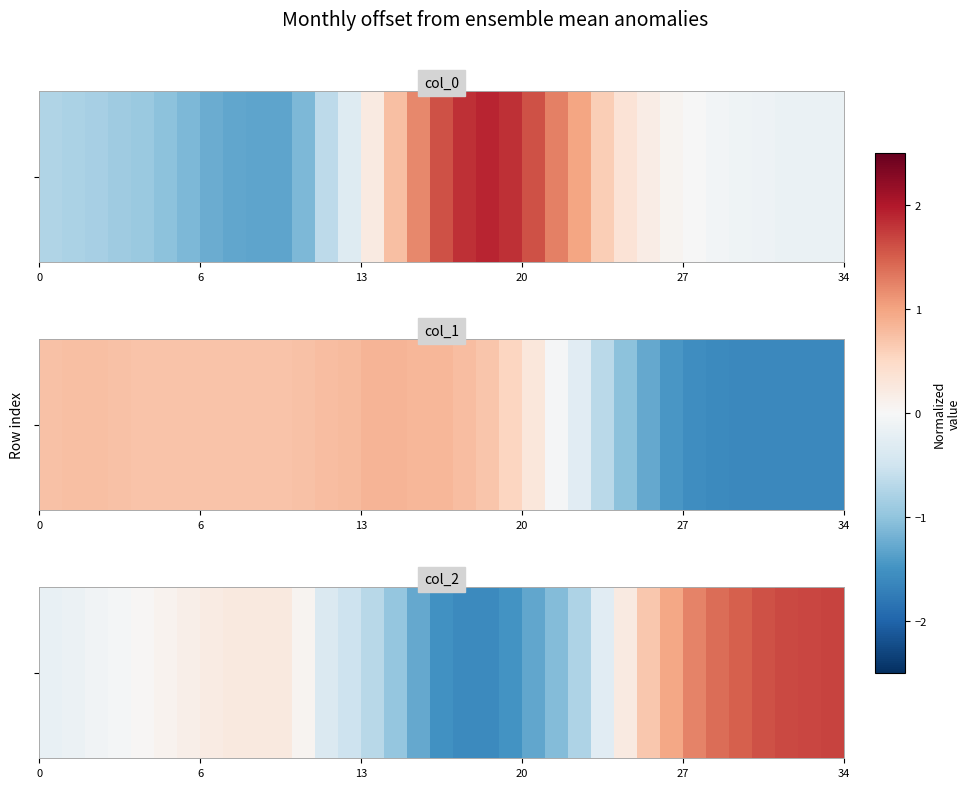

Count the number of categories in the chart.

35